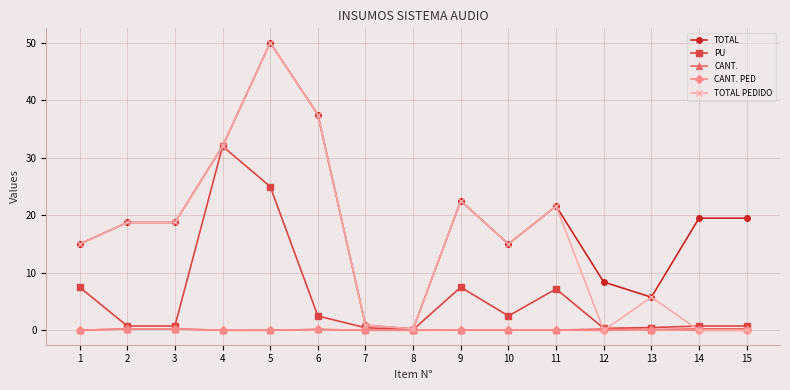

At which category does PU reach its first local peak?

4